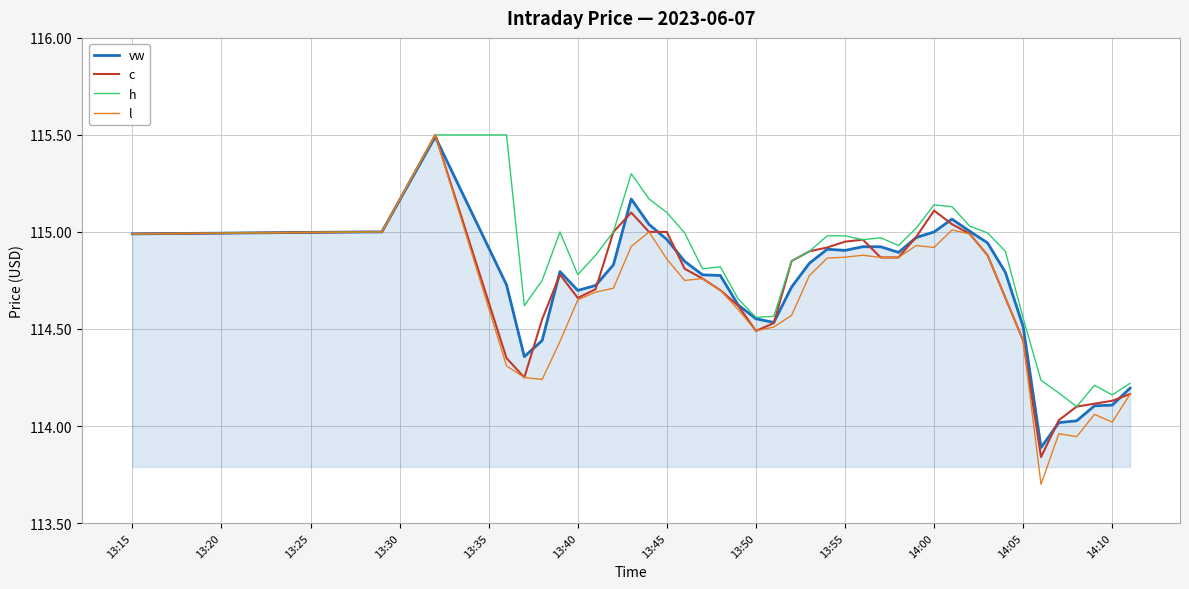

What is the greatest value displayed?

115.5